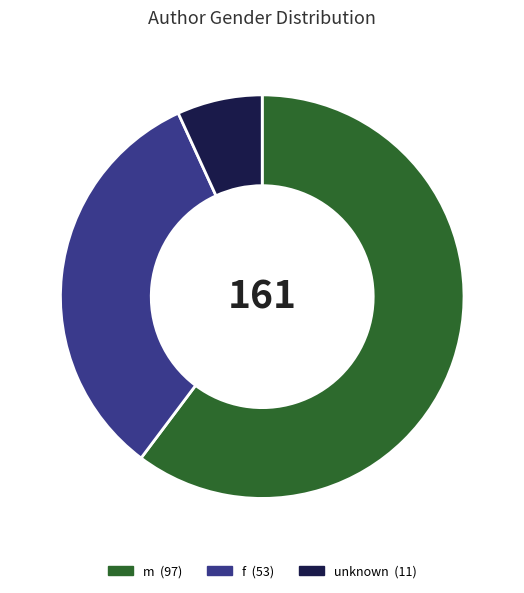

Is it true that f is 22% of the pie?

False